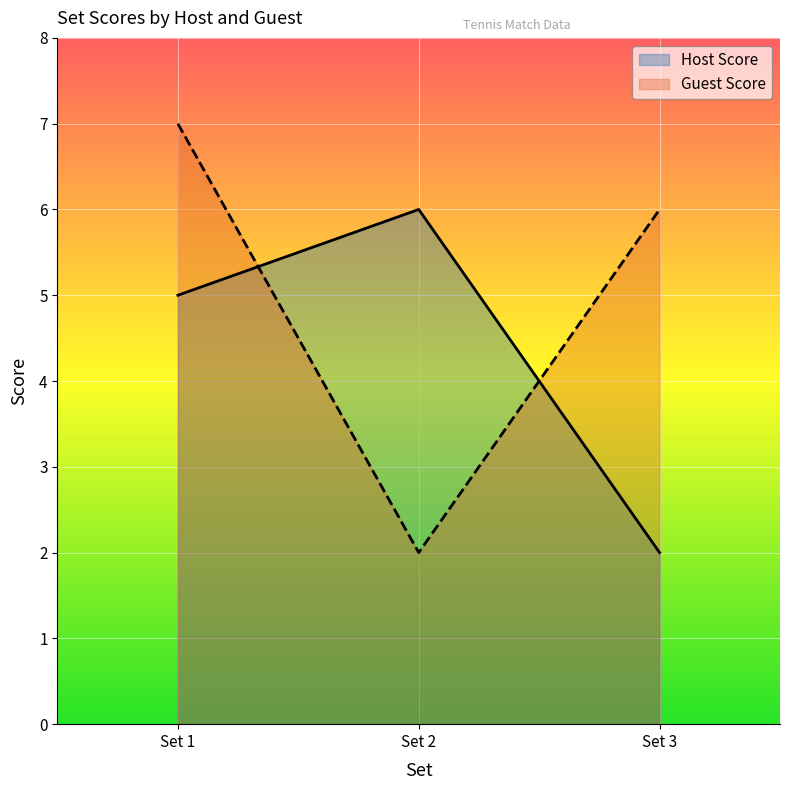

Is the value of Host Score at Set 2 greater than the value of Guest Score at Set 1?

No